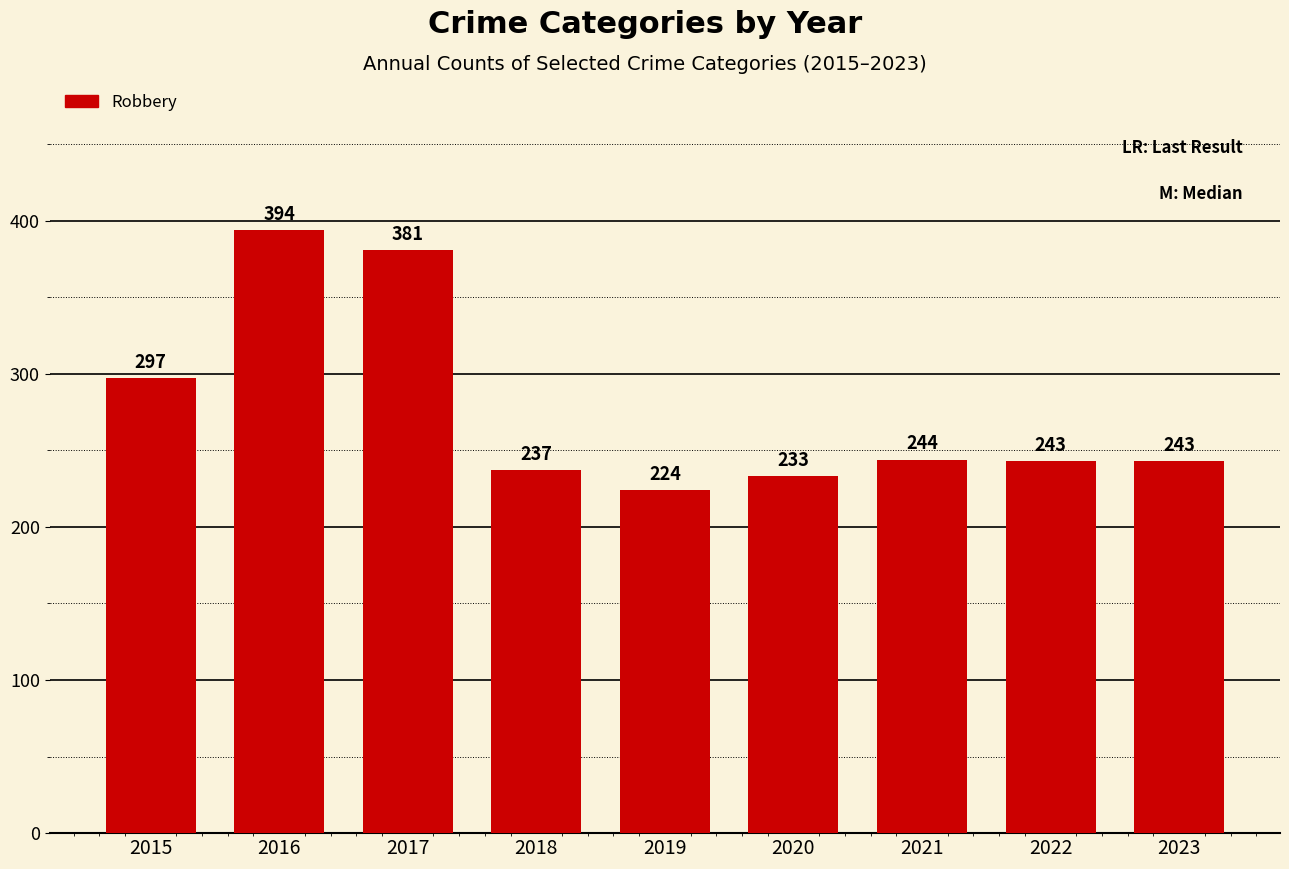

The chart shows a value of 224 at 2019. True or false?

True